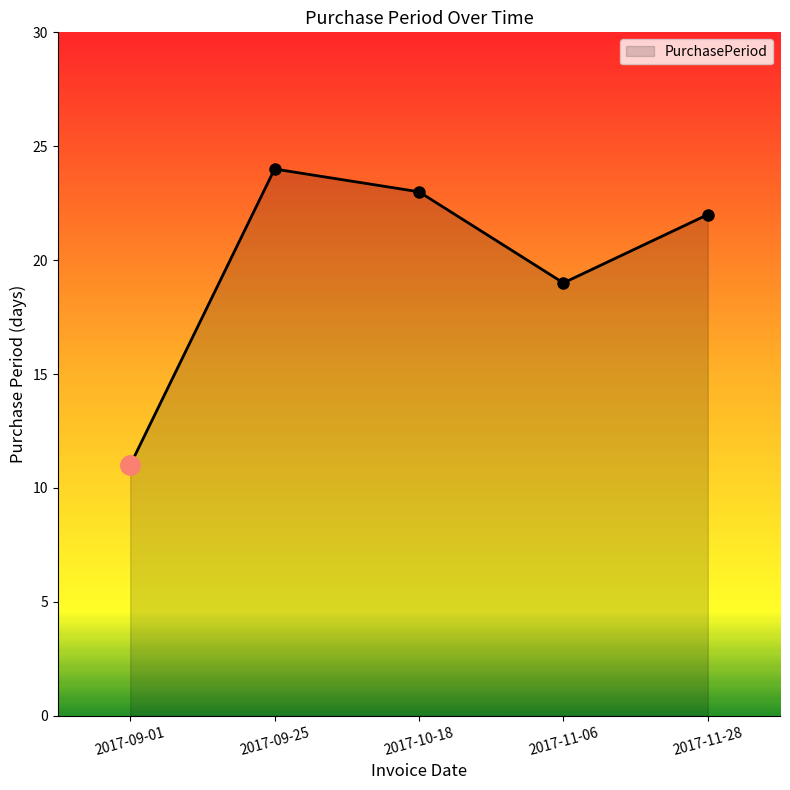

What is the sum of all values?

99